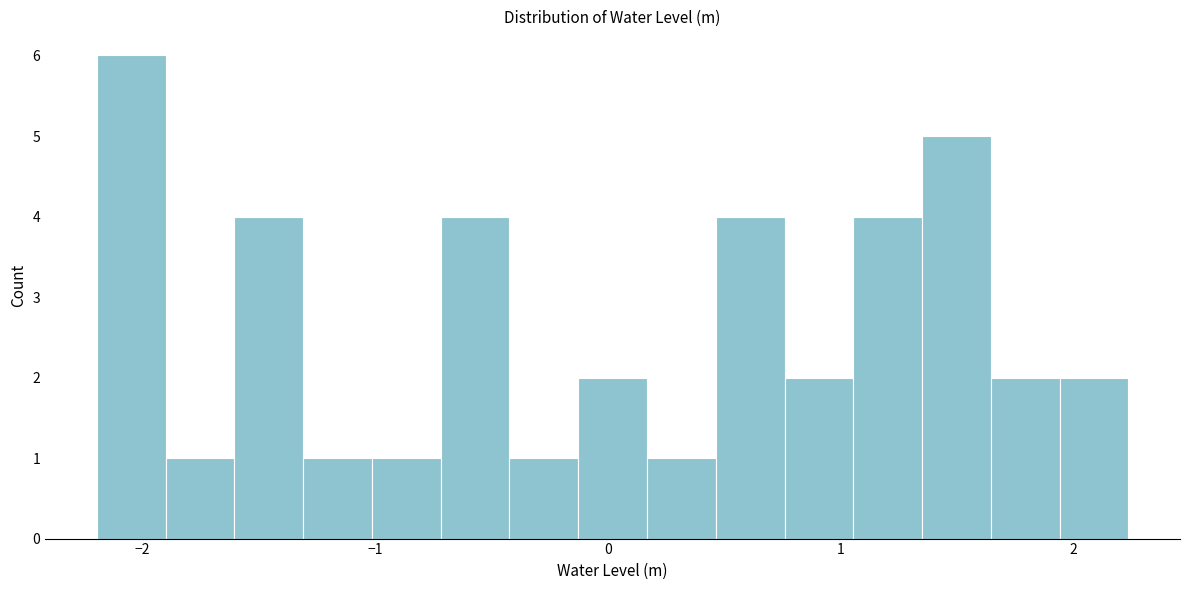

Read against the x-axis, roughly where is the centre of the tallest bar?

-2.0